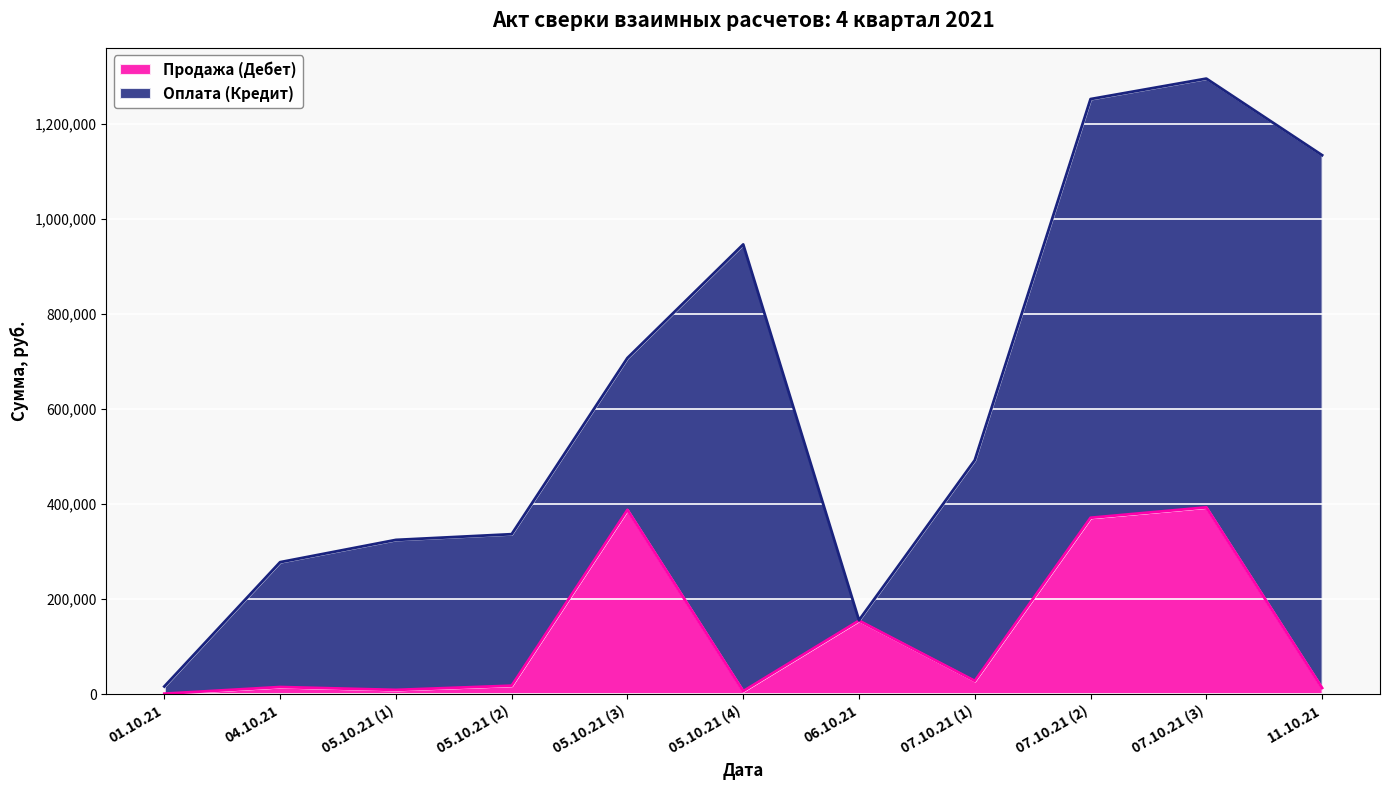

List the labels in order of value, smallest first.

01.10.21, 05.10.21 (4), 05.10.21 (1), 11.10.21, 04.10.21, 05.10.21 (2), 07.10.21 (1), 06.10.21, 07.10.21 (2), 05.10.21 (3), 07.10.21 (3)